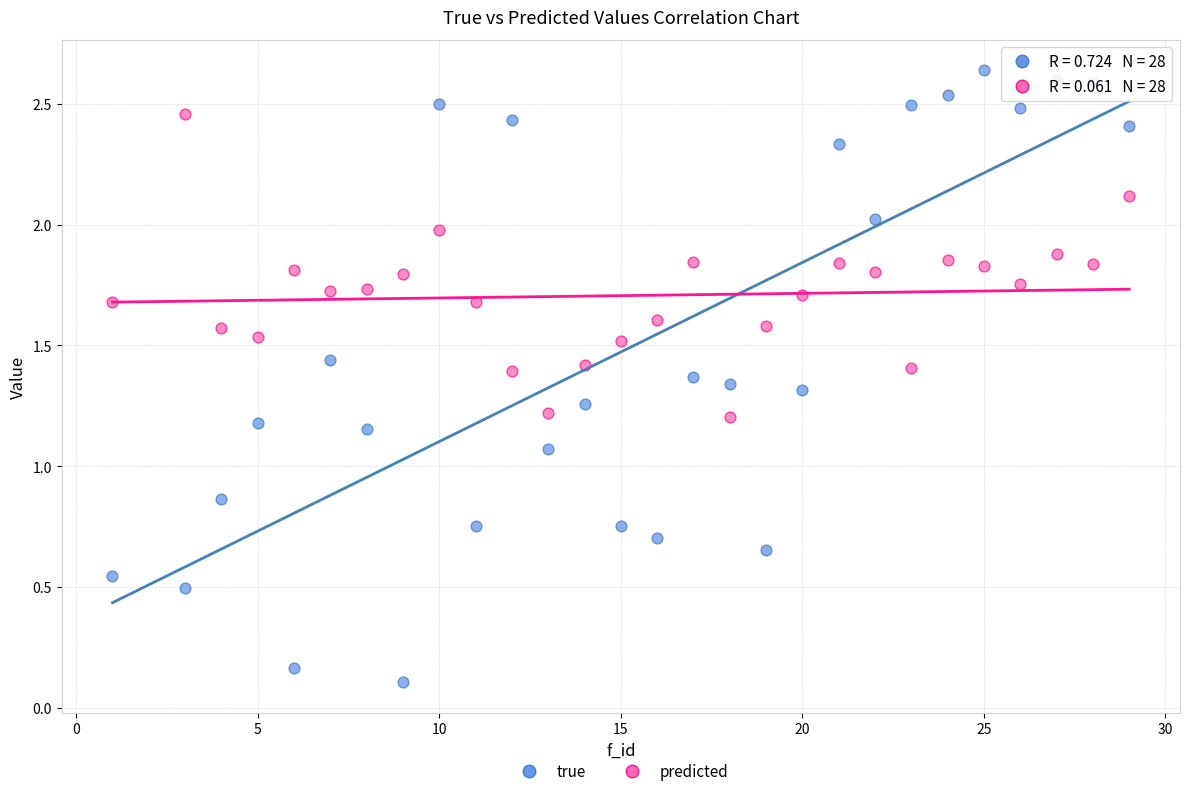

Across all data points, what is the range of X values (max minus min)?

28.0